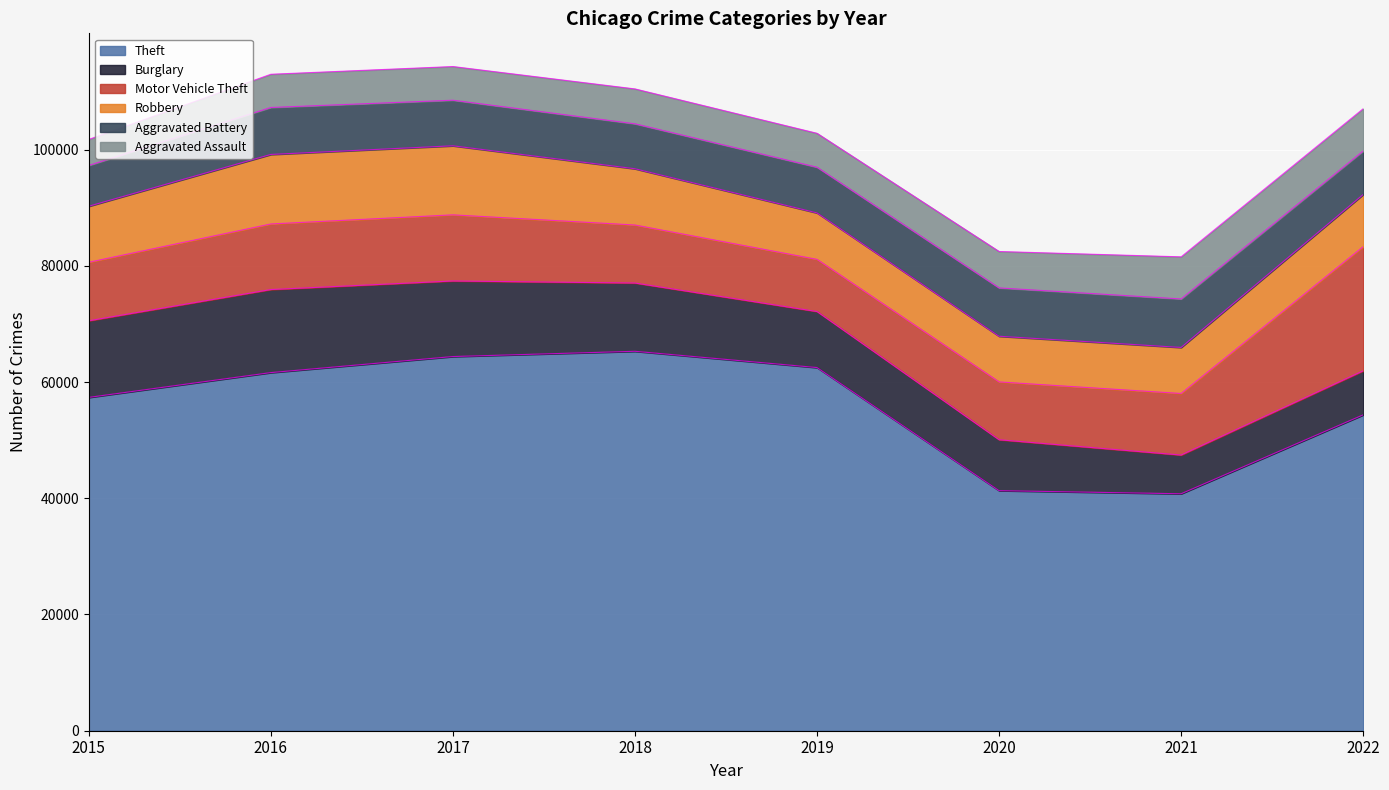

Between 2017 and 2020, which is larger?

2017